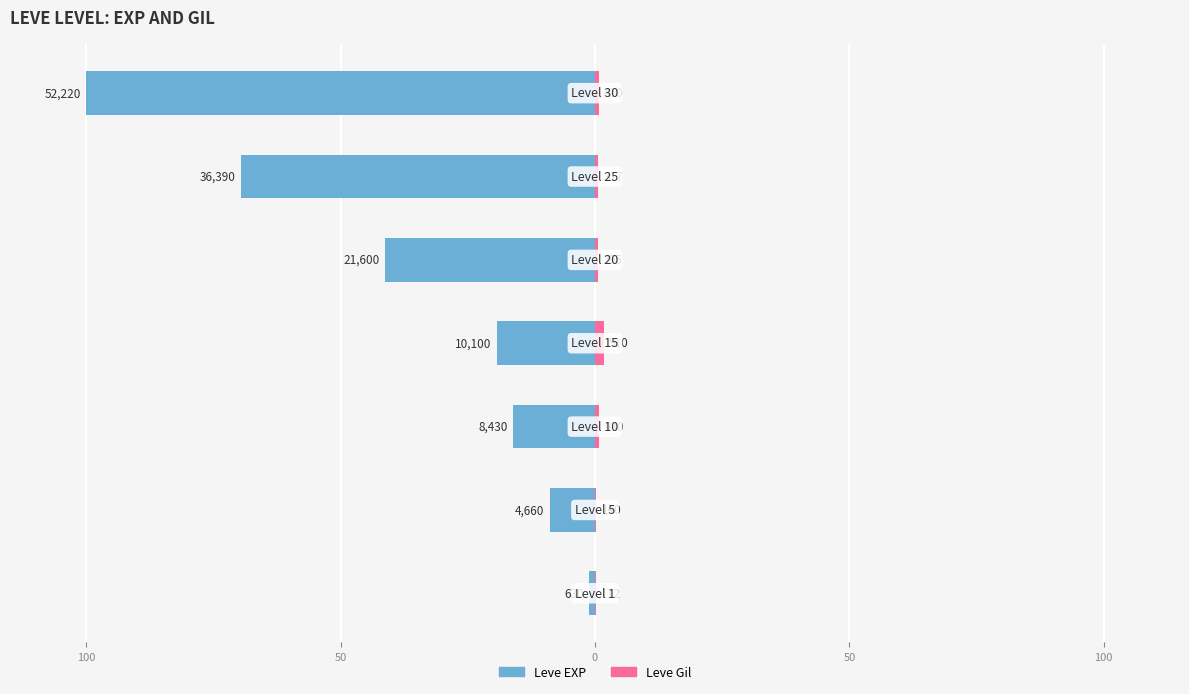

The value of Leve EXP at 100 is -14.4. True or false?

False